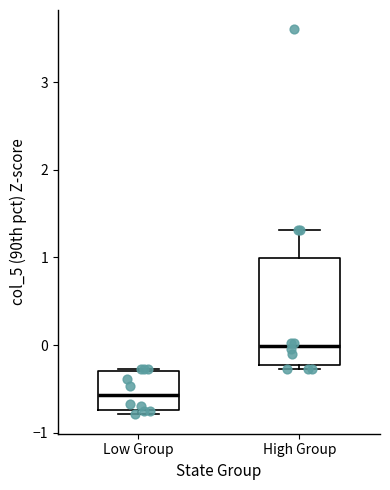

Where is the lower edge of the box for High Group on the y-axis? The values are not printed on the chart, so give them approximately, as read against the axis.

-0.2